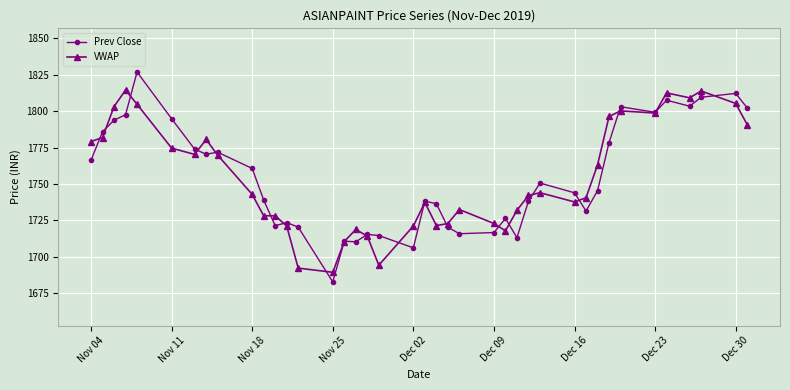

True or false: VWAP has more than 2 points higher than both neighbors.

True